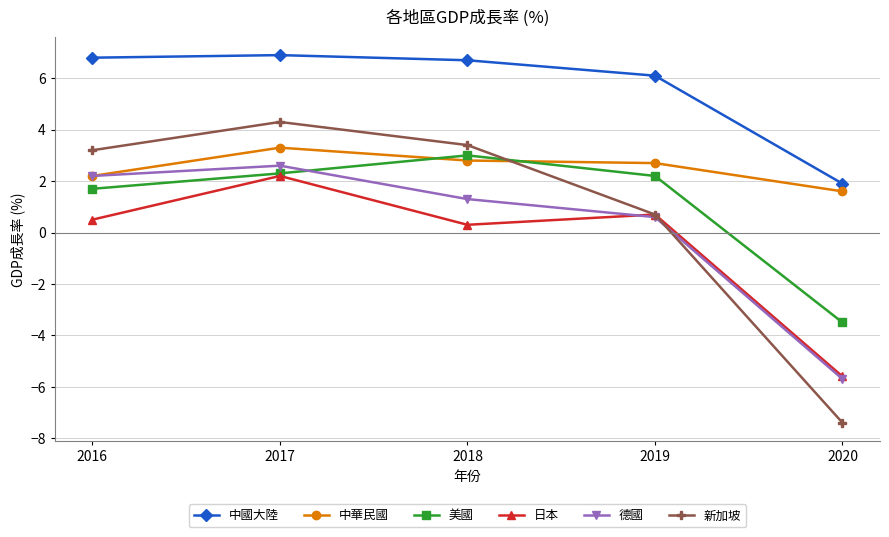

At which label is 中華民國 closest to 2?

2016